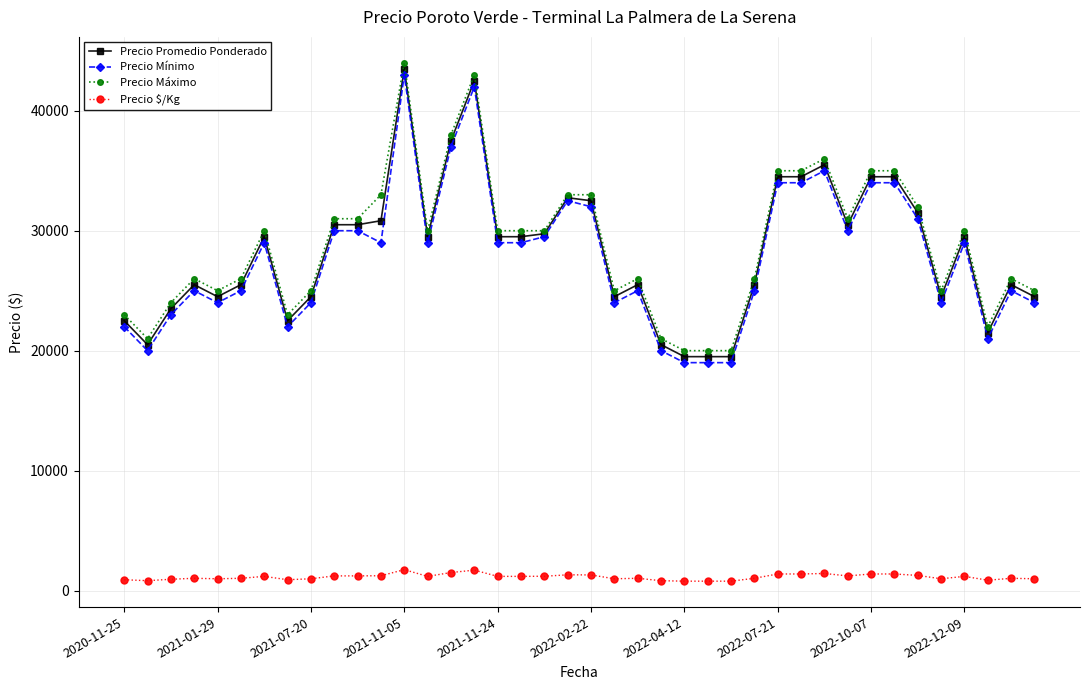

True or false: Precio Promedio Ponderado has more than 0 points higher than both neighbors.

True